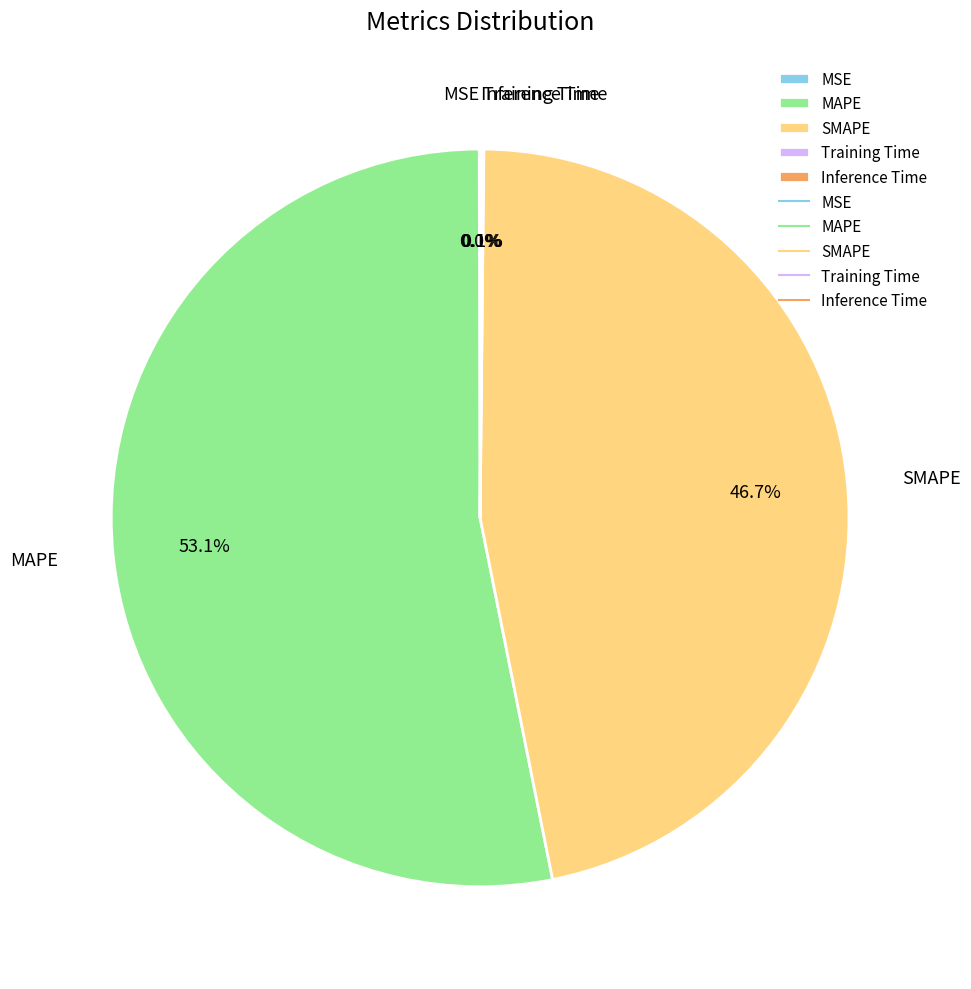

Which slice is the largest?

MAPE